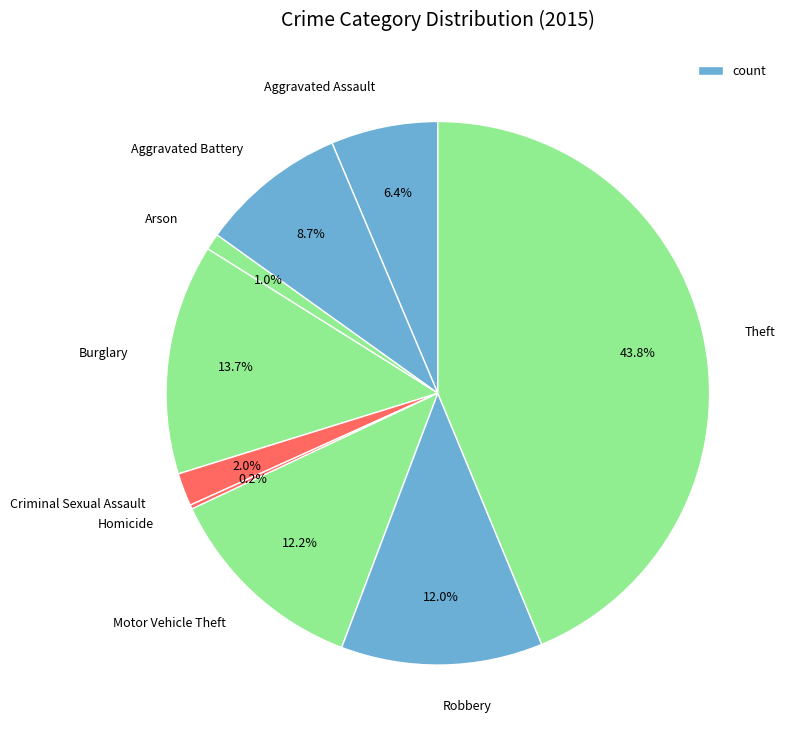

What is the largest slice in the pie chart?

Theft